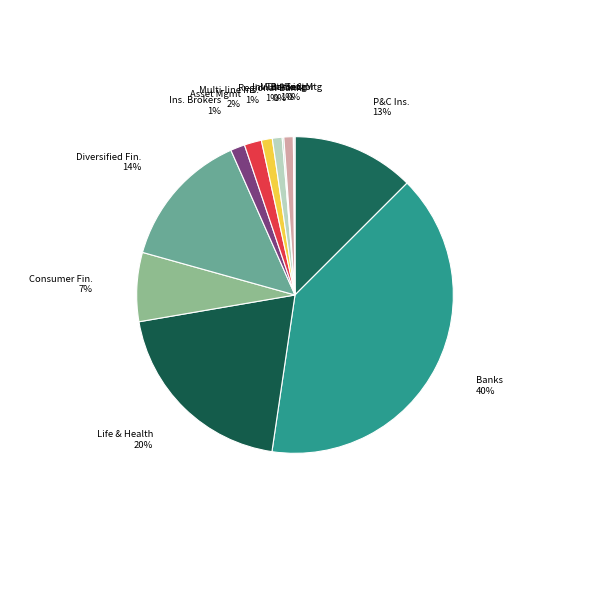

To the nearest percent, what percentage of the pie is Ins. Brokers?

1%